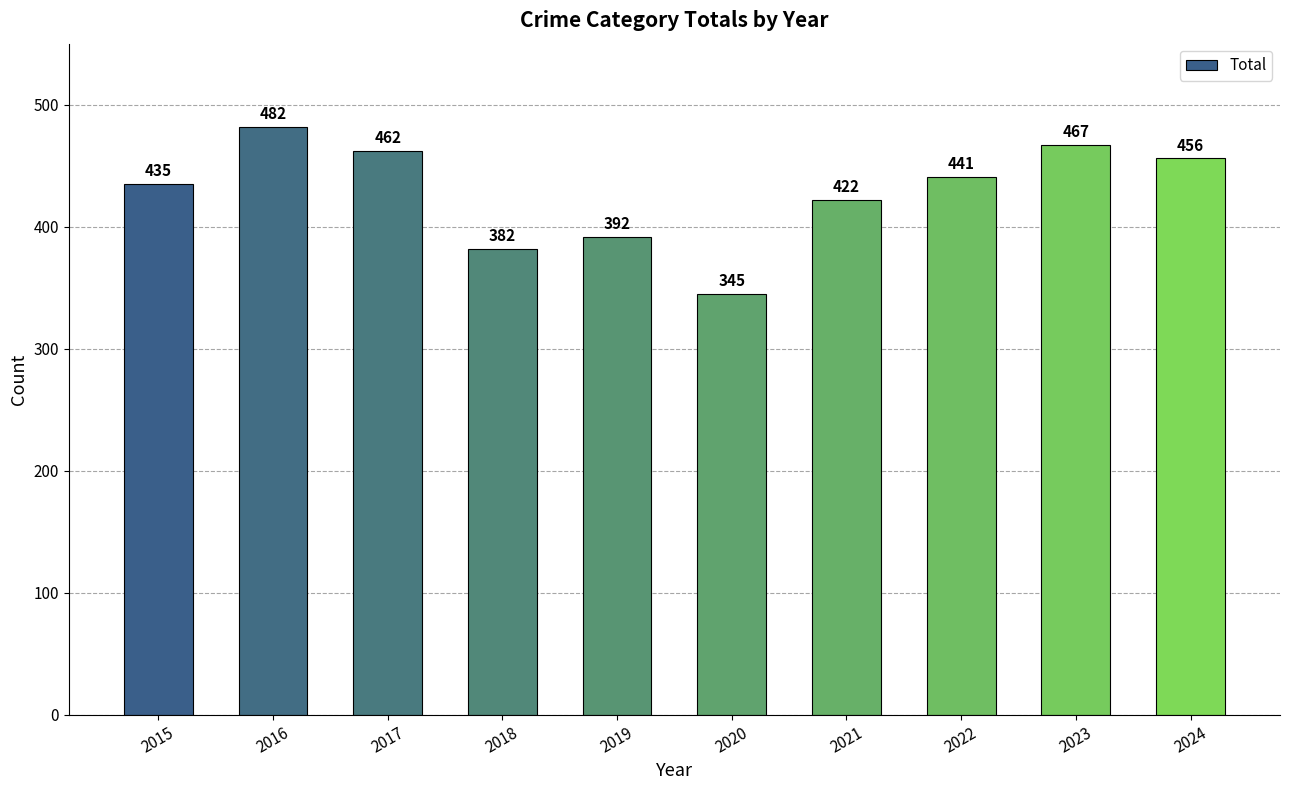

What is the sum of the values at 2024 and 2023?

923